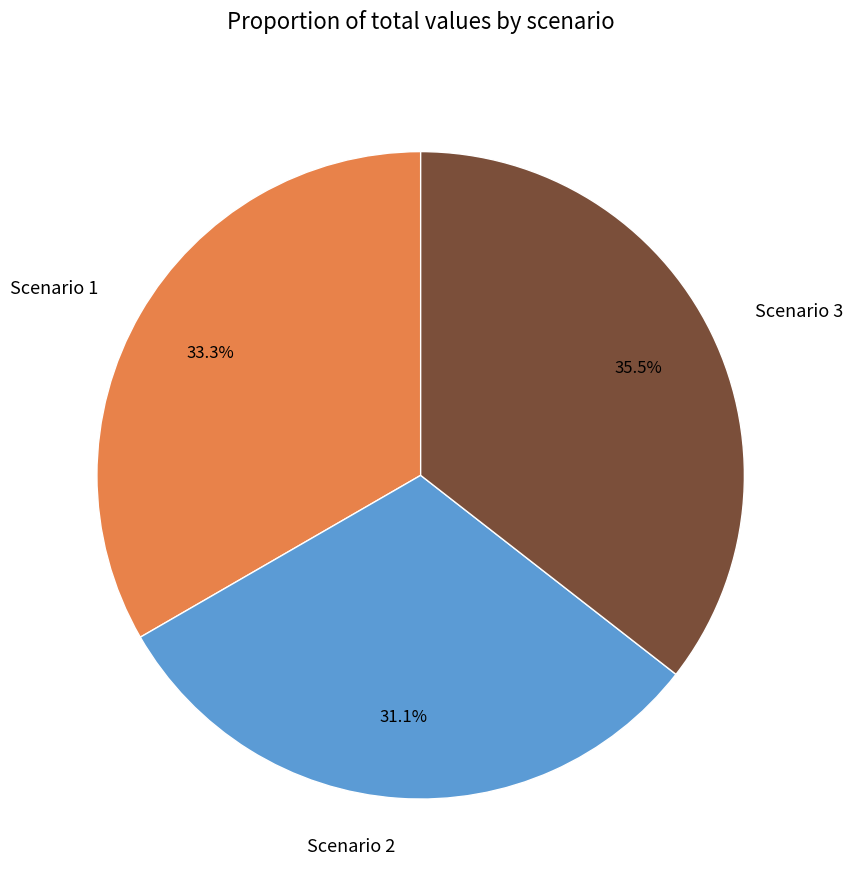

Which slice is the largest?

Scenario 3